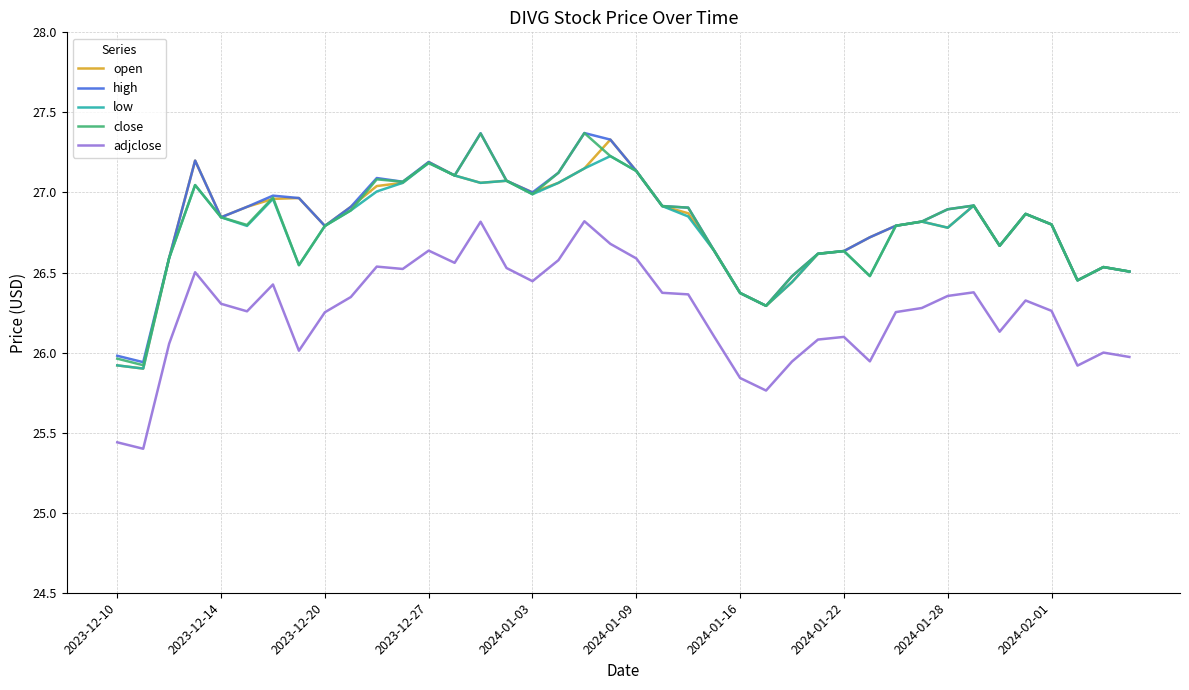

What is the maximum value shown in the chart?

27.4